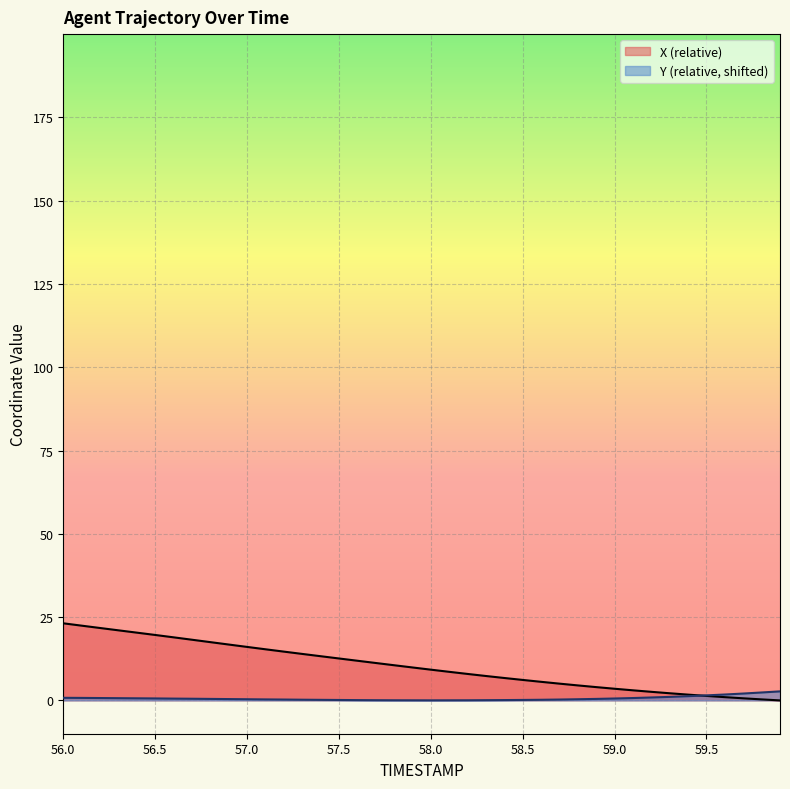

True or false: X has a value of 16.1 at 57.0.

True